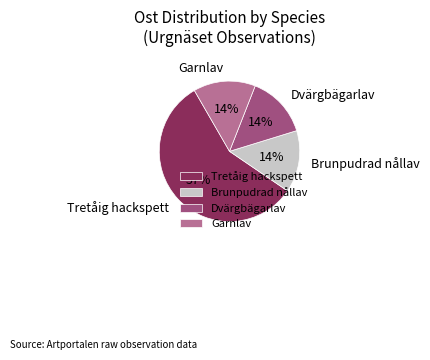

Does Dvärgbägarlav account for over 50% of the chart?

No